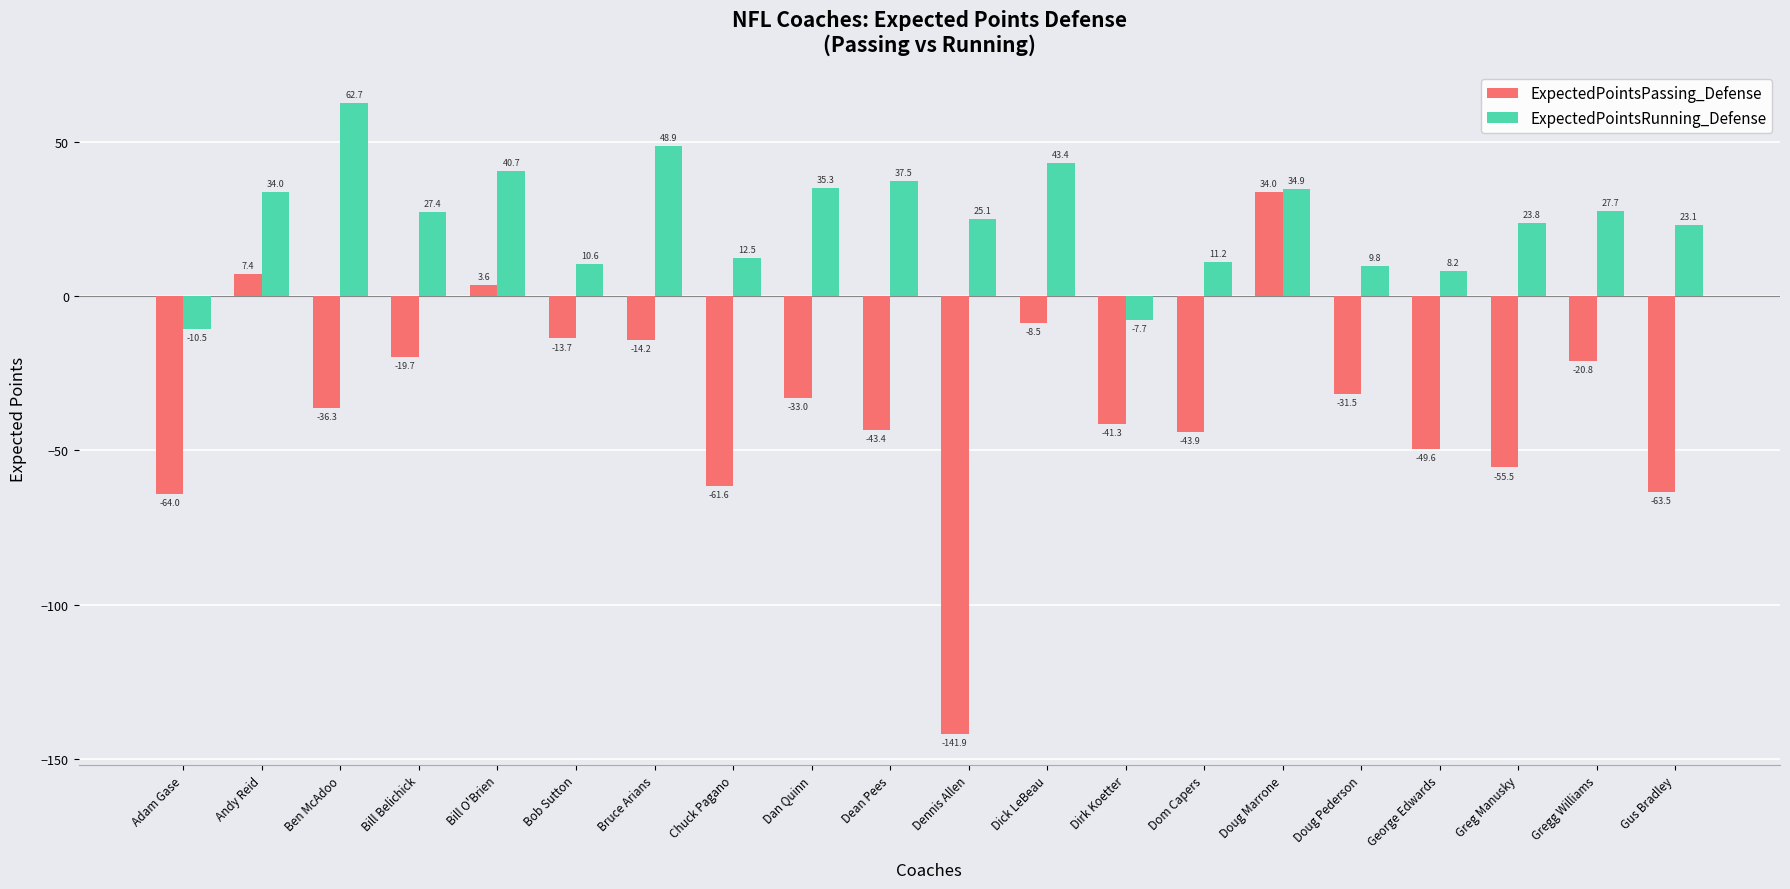

How many data points does each series have?

20